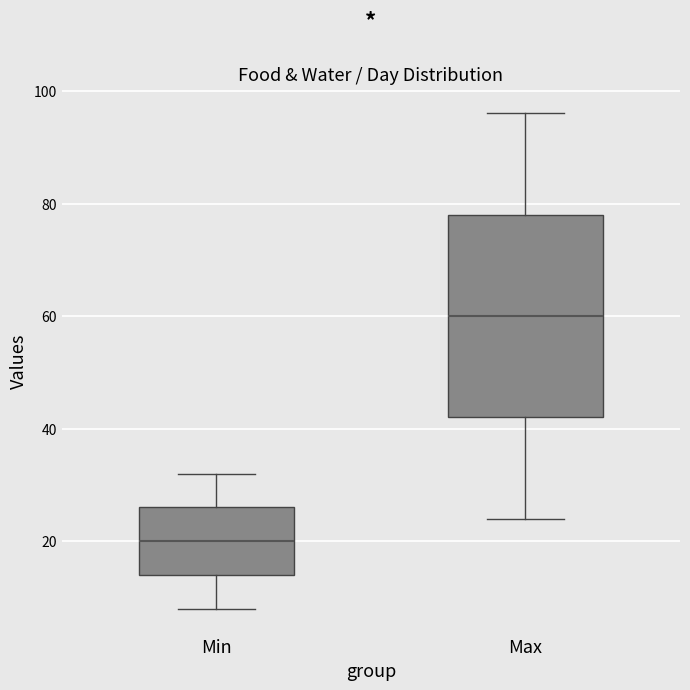

Where does the upper whisker of the box for Min end on the y-axis? The values are not printed on the chart, so give them approximately, as read against the axis.

32